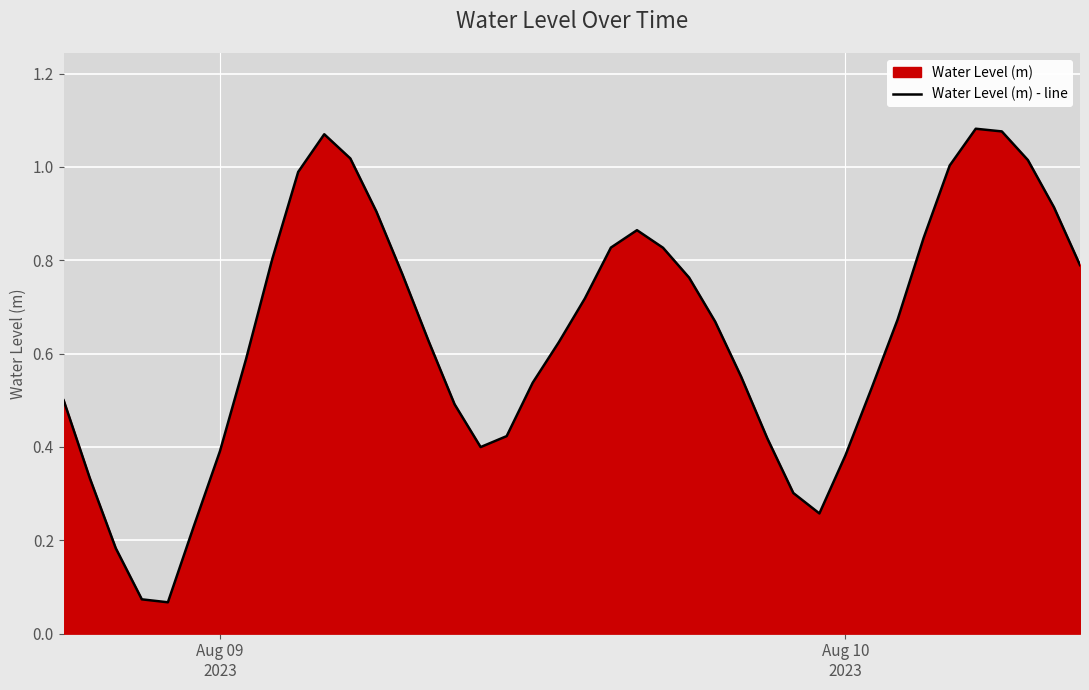

Reading left to right, extract all data points from this chart.

0.5	0.3	0.2	0.1	0.1	0.2	0.4	0.6	0.8	1.0	1.1	1.0	0.9	0.8	0.6	0.5	0.4	0.4	0.5	0.6	0.7	0.8	0.9	0.8	0.8	0.7	0.6	0.4	0.3	0.3	0.4	0.5	0.7	0.8	1.0	1.1	1.1	1.0	0.9	0.8